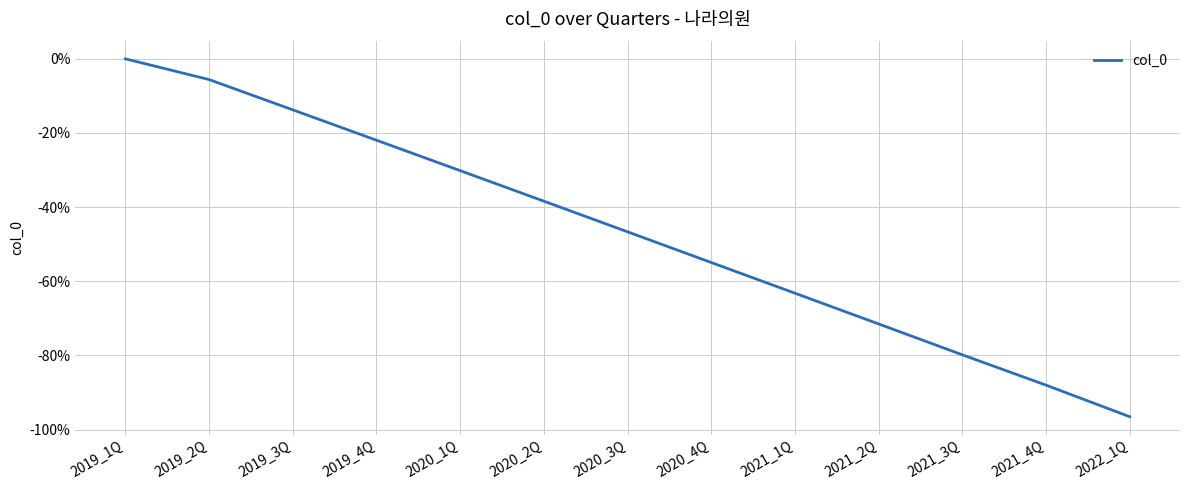

What position from the left is 2021_1Q?

9